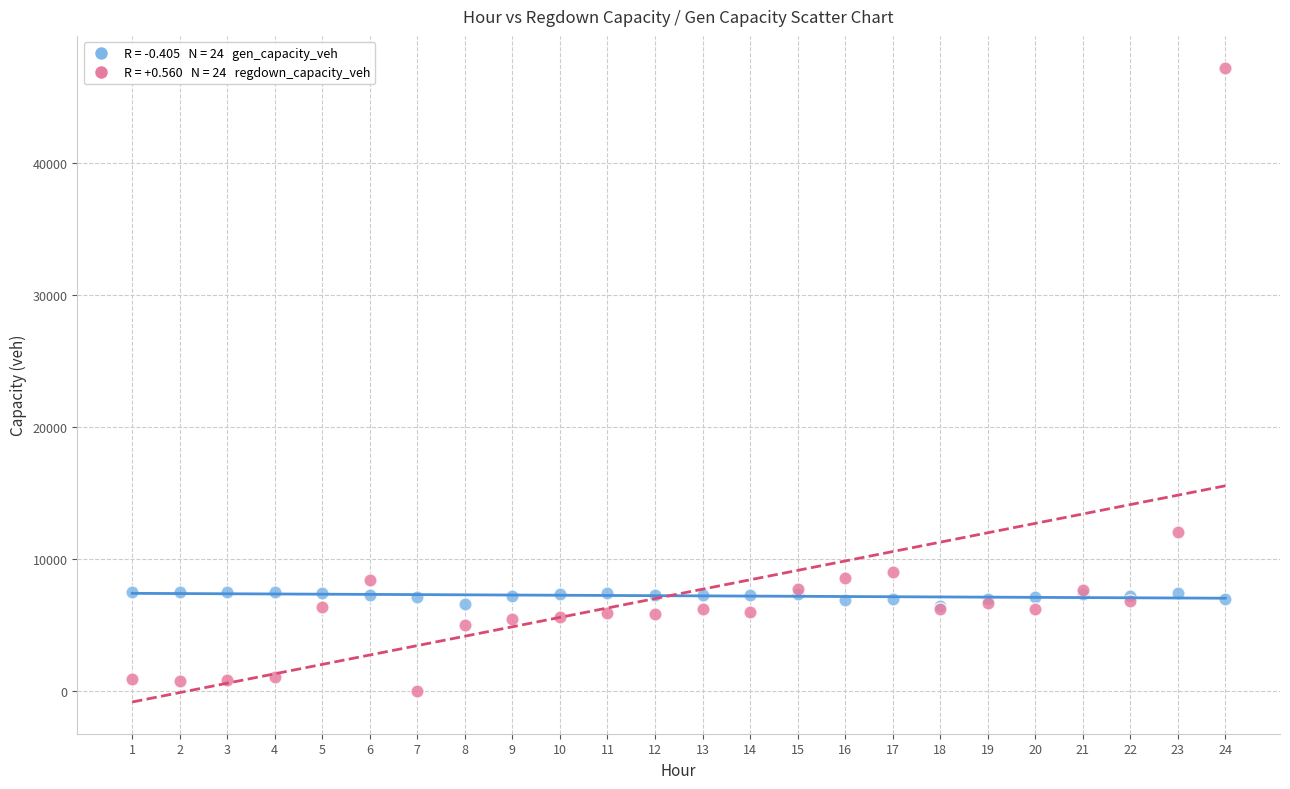

Across all series, what Y value is closest to 23614?

12037.9